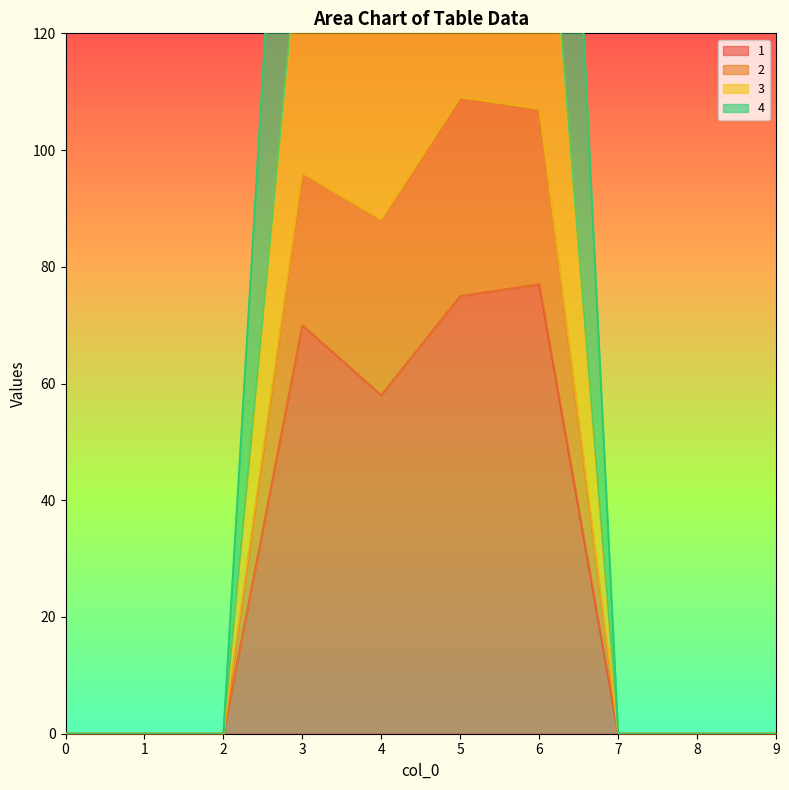

How many values in the 4 series exceed 0?

4